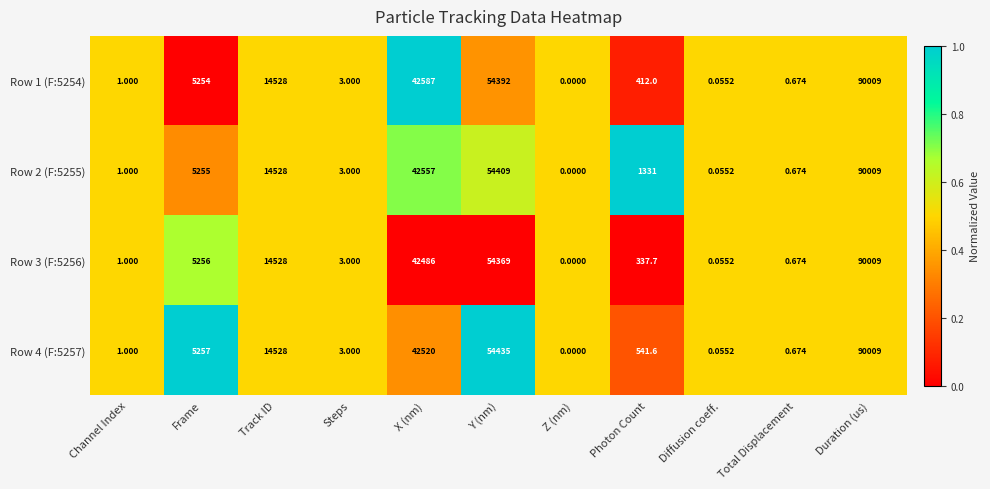

At which category is the sum across all series the highest?

Duration (us)